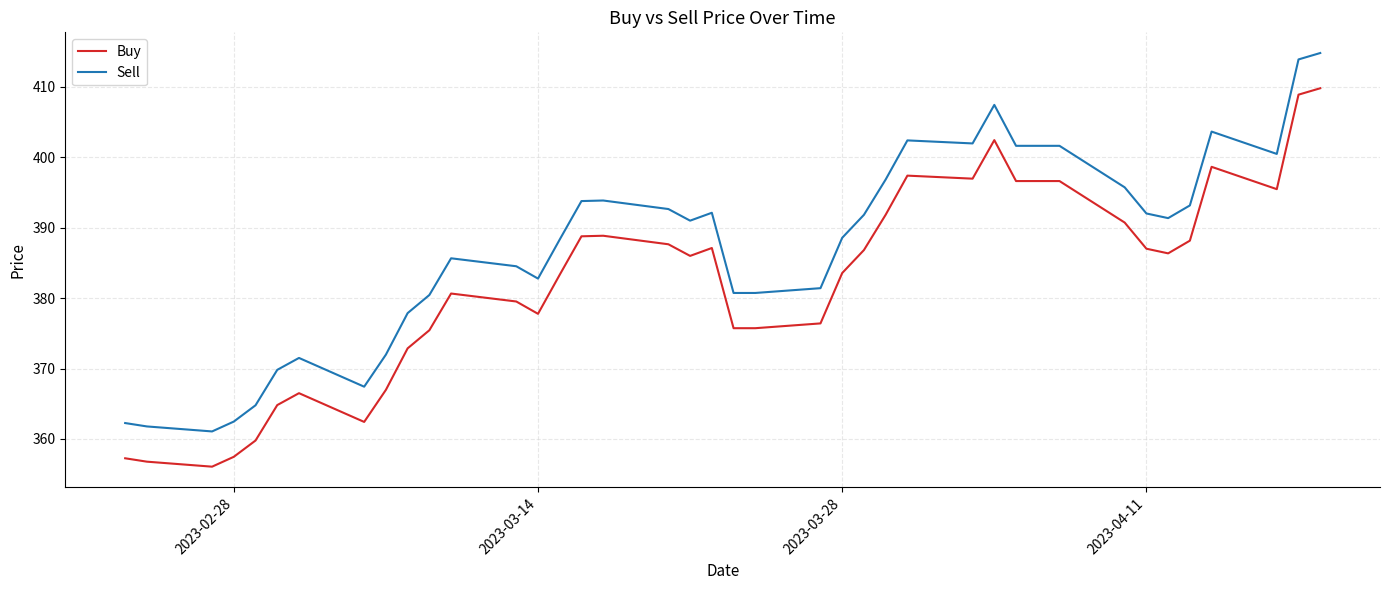

Rank the series by their average value, from lowest to highest.

Buy, Sell